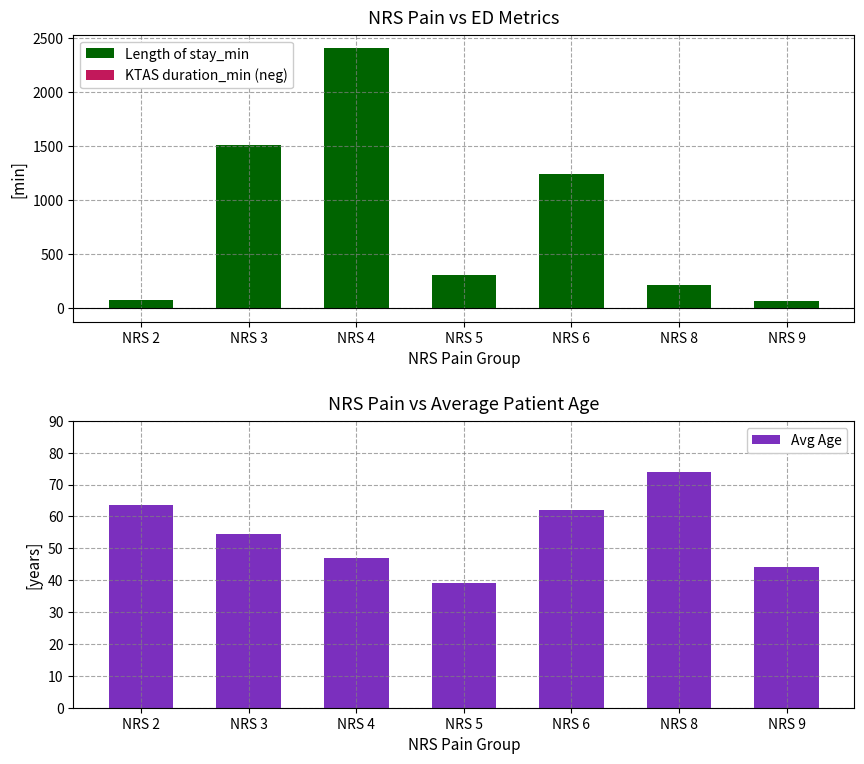

How many series are shown in this chart?

3